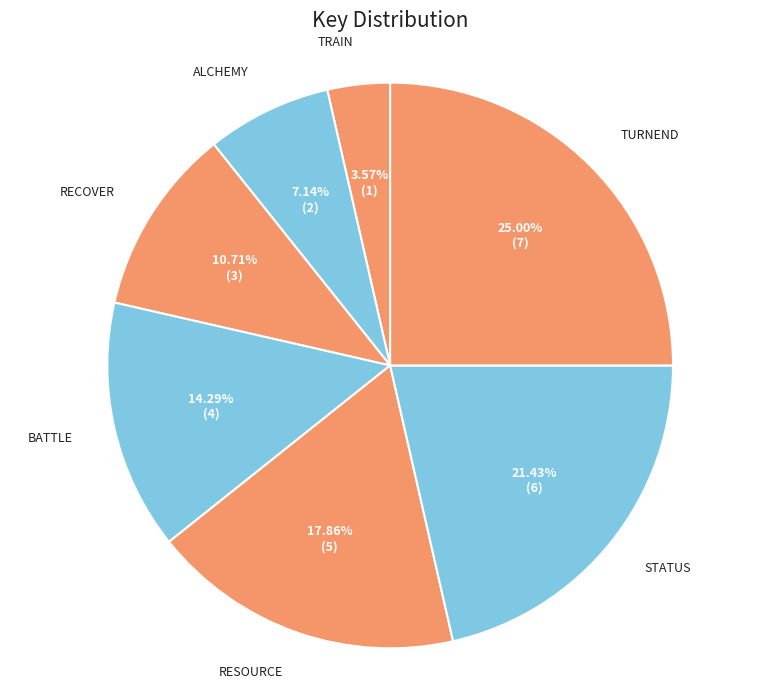

To the nearest percent, what is the combined percentage of RECOVER and TRAIN?

14%